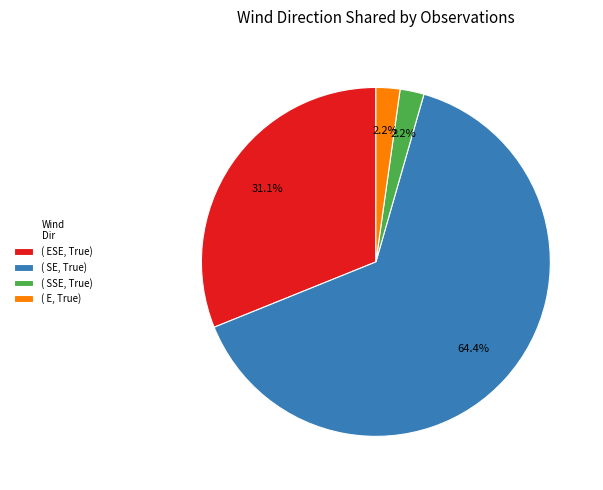

Which has a higher value, ( SSE, True) or ( ESE, True)?

( ESE, True)